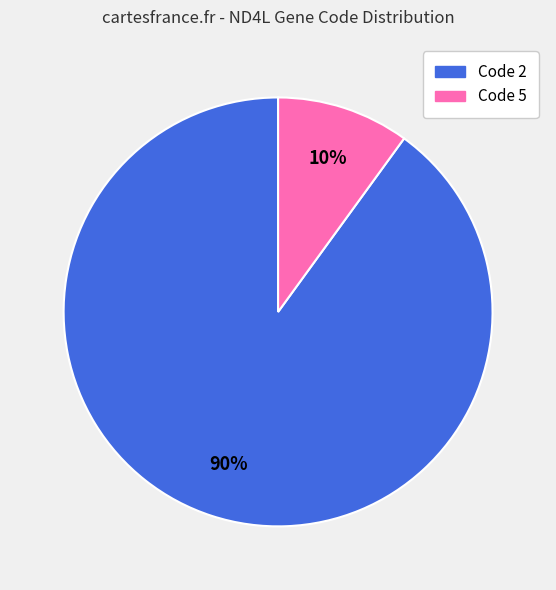

To the nearest percent, what is the average slice percentage?

50%